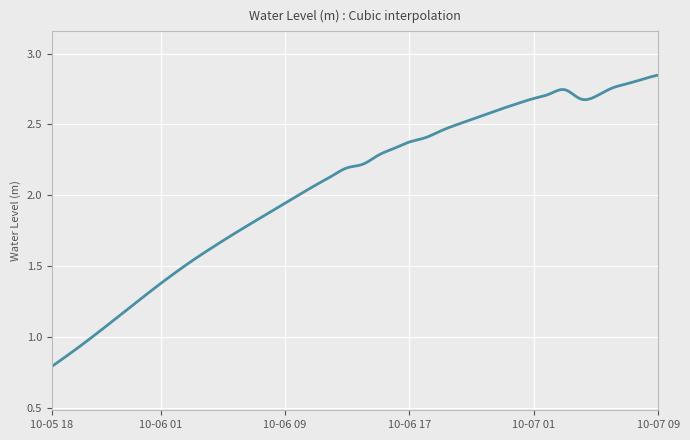

Which category has the lowest value across all series?

2023-10-05 18:00